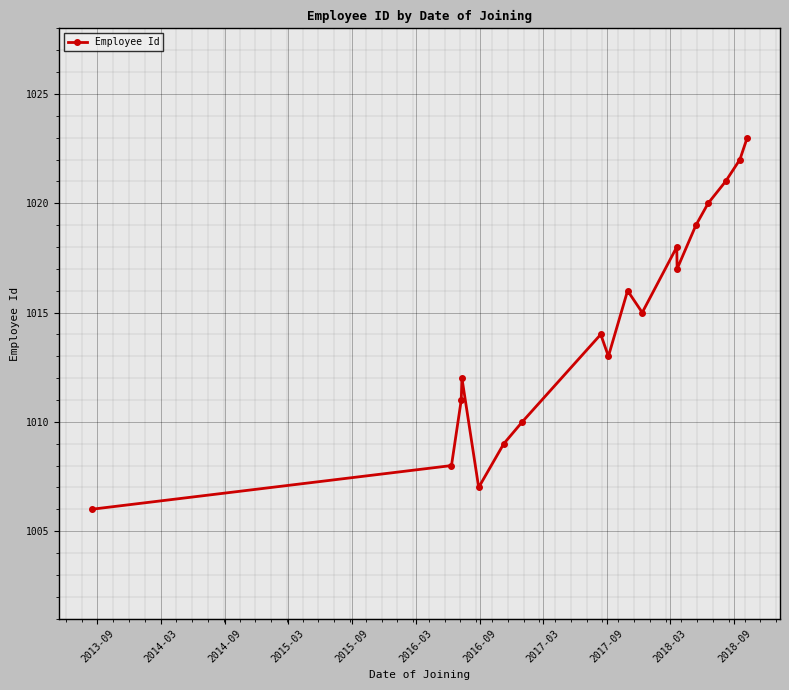

What is the difference between the maximum and second lowest values?

16